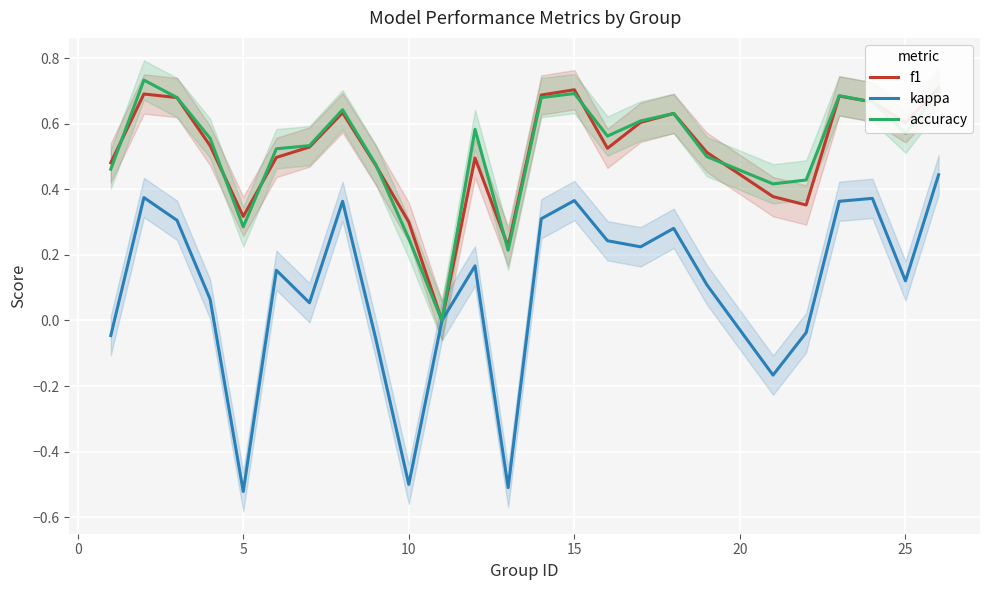

What is the difference between the second highest and minimum values in the f1 series?

0.7